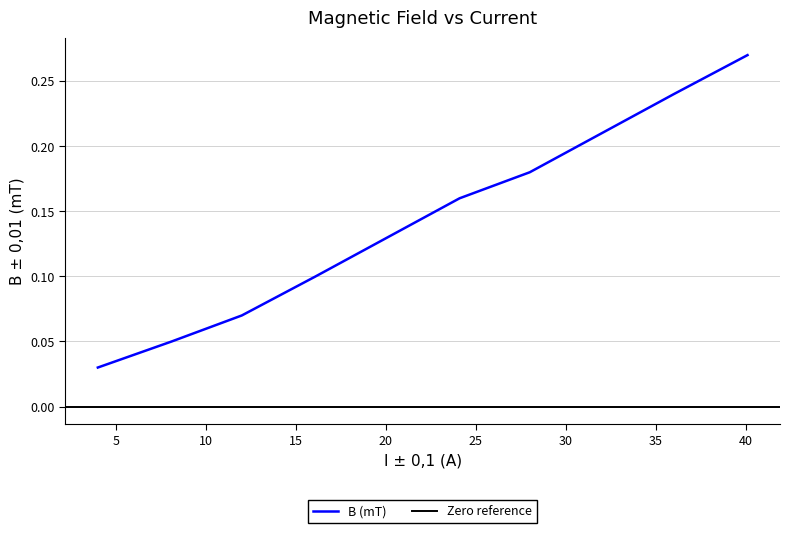

The chart shows a value of 0.3 at 40.1. True or false?

True